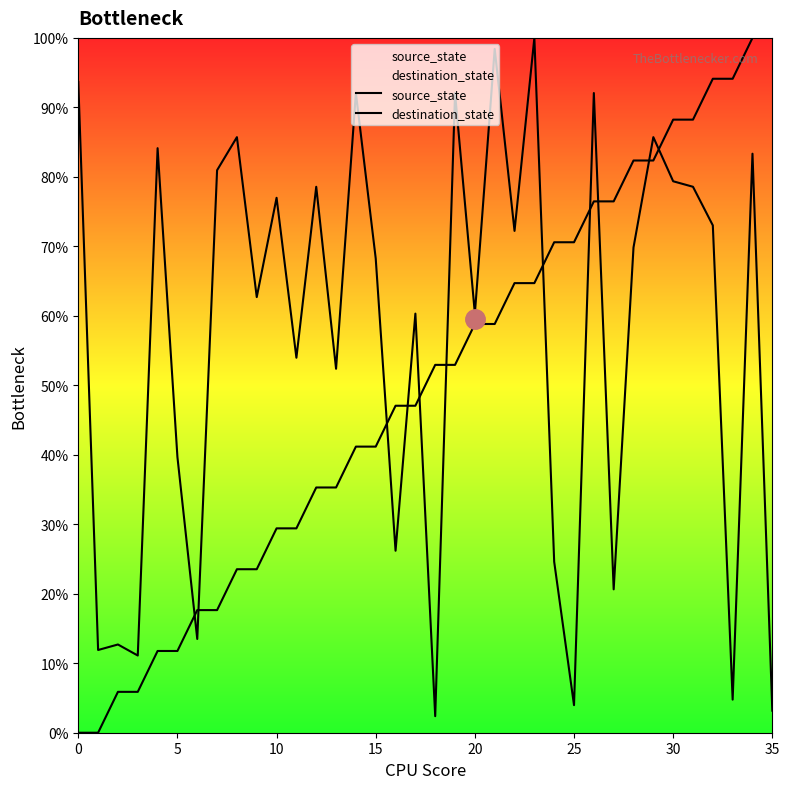

What is the sum of the source_state values at 9 and 22?

88.2